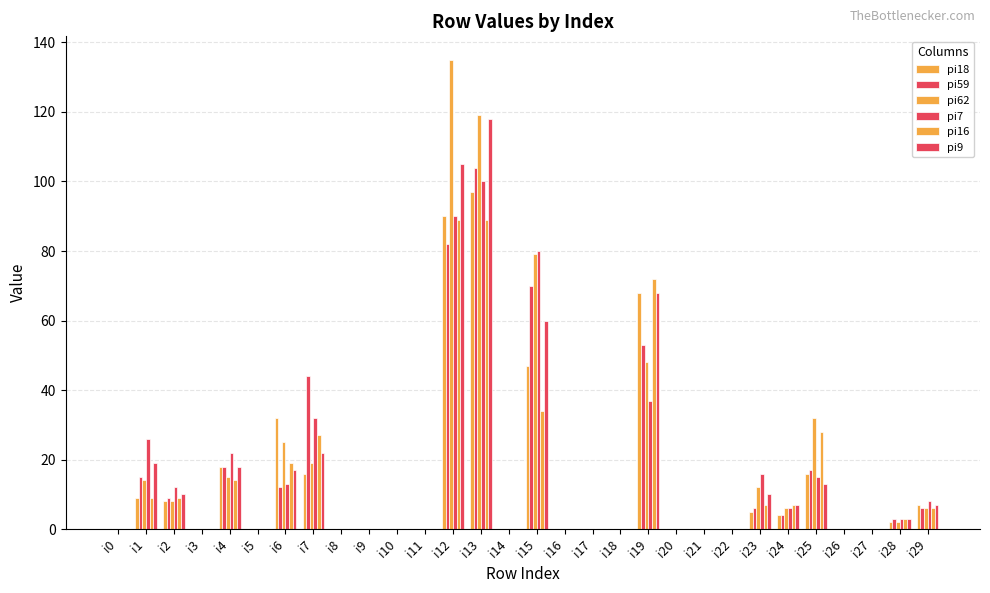

Are the bars horizontal?

No